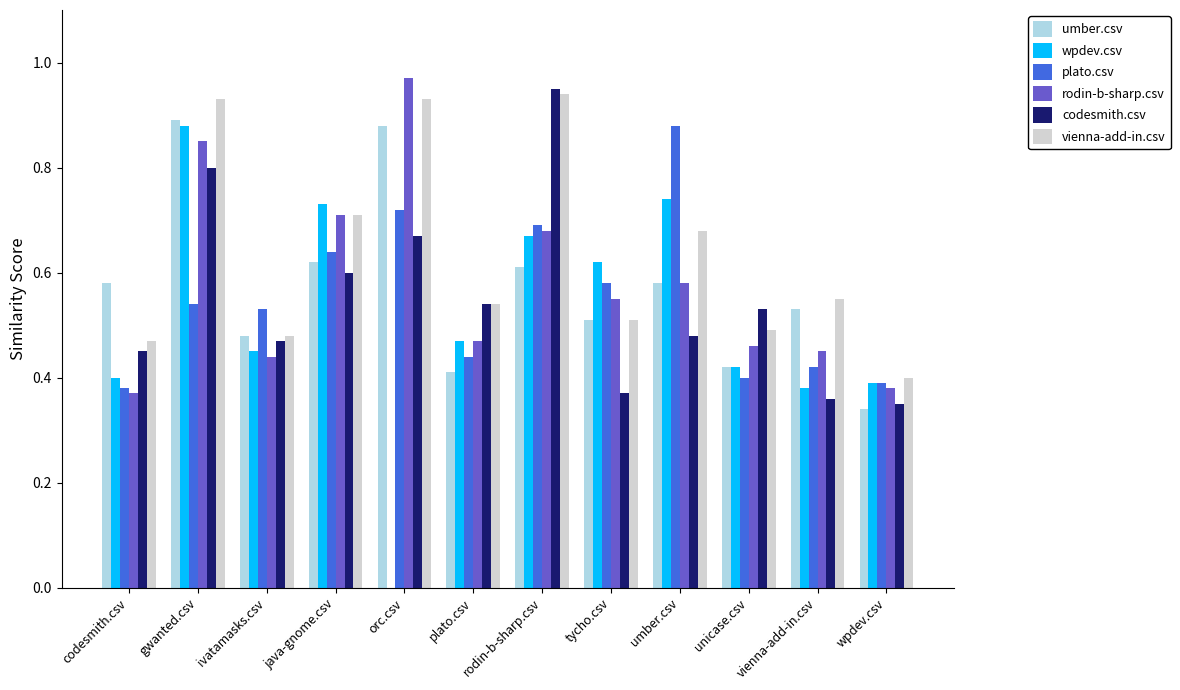

True or false: codesmith.csv has a value of 0.5 at plato.csv.

True